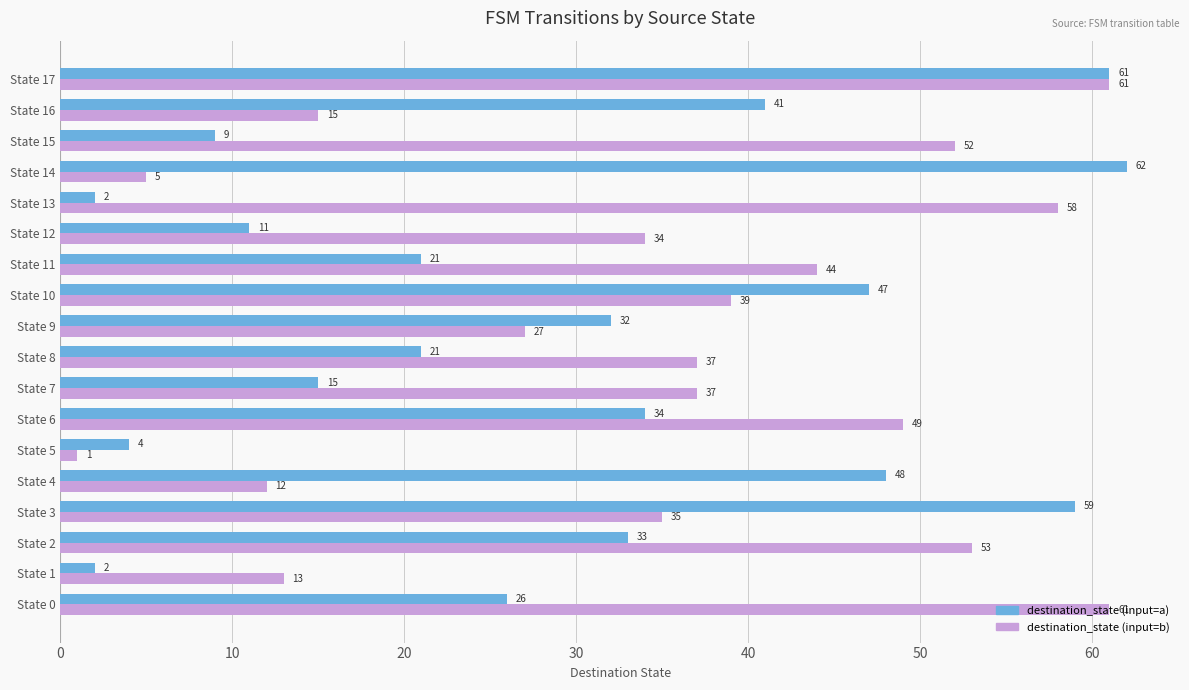

What is the maximum value for destination_state (input=b)?

61